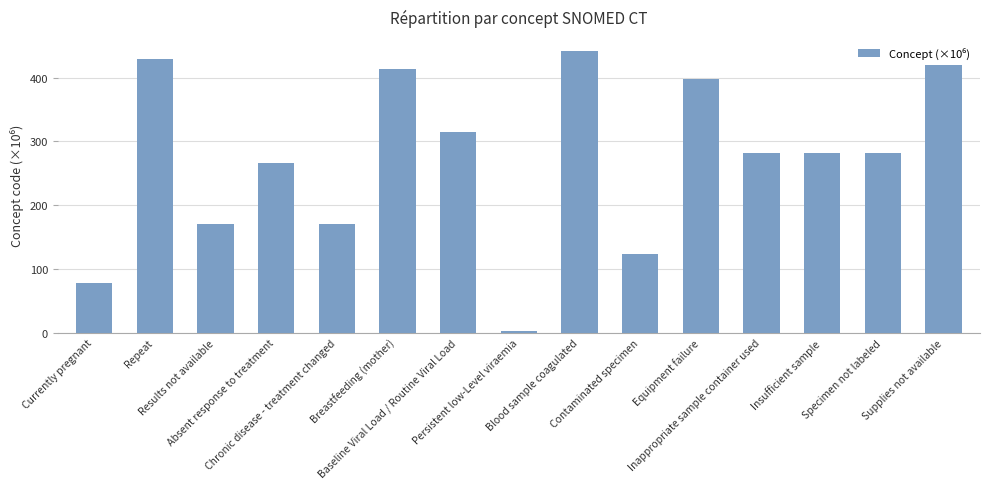

What is the ratio of the value at Equipment failure to the value at Inappropriate sample container used?

1.4